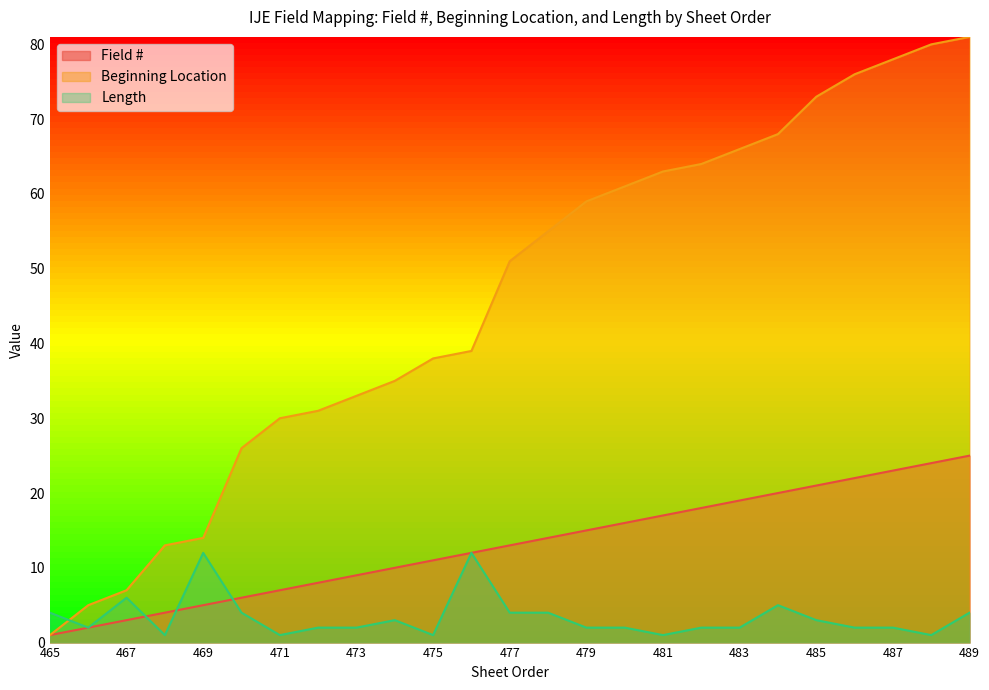

What is the value of the Beginning Location point at the 5th from the left?

14